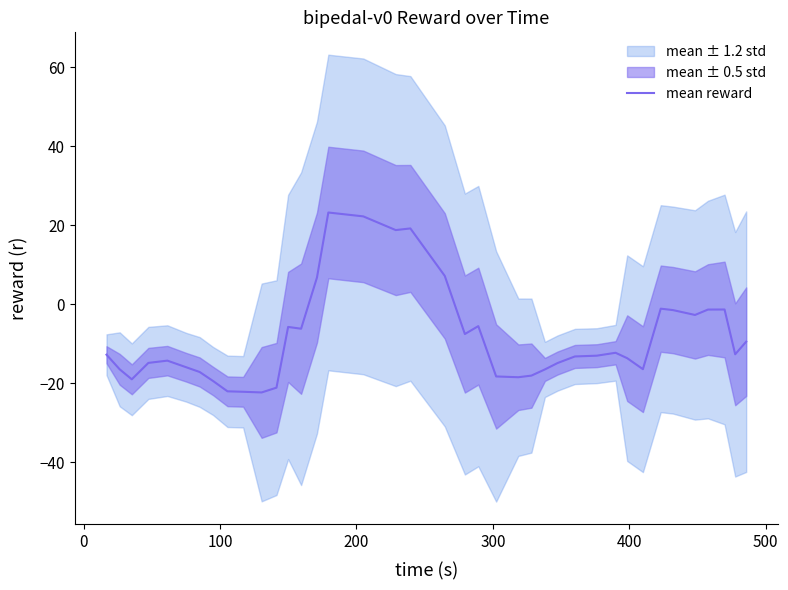

What is the value of the 25th point from the left?

-18.1